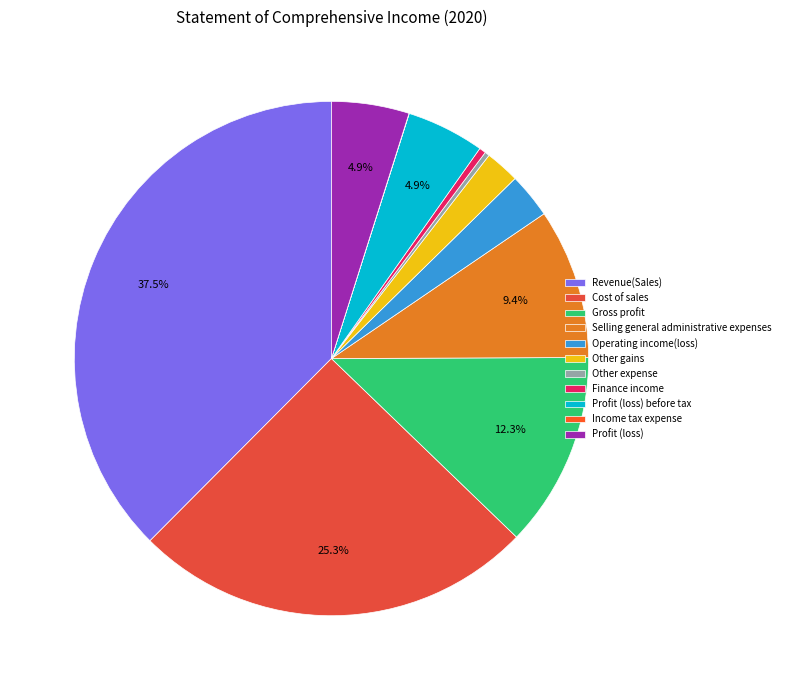

The Other gains slice represents 2% of the pie. True or false?

True